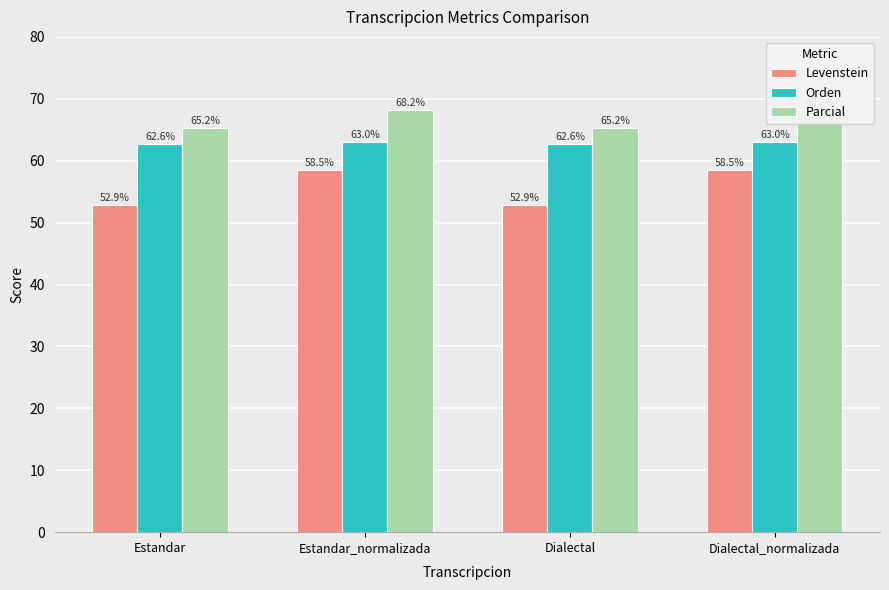

Rank the series by their maximum value, from highest to lowest.

Parcial, Orden, Levenstein